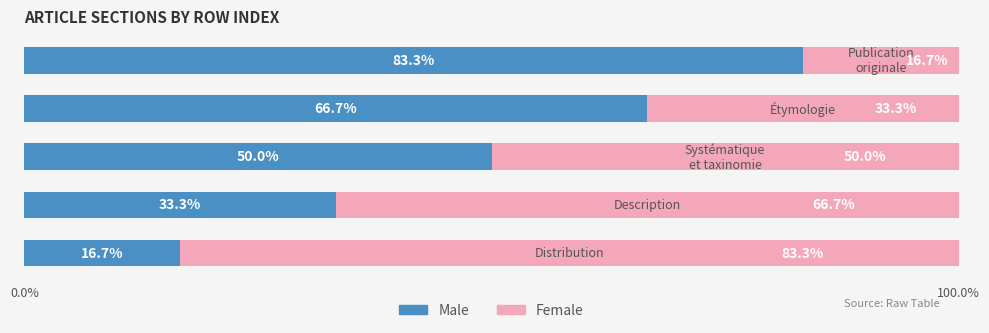

What is the lowest value of the Male series?

16.7